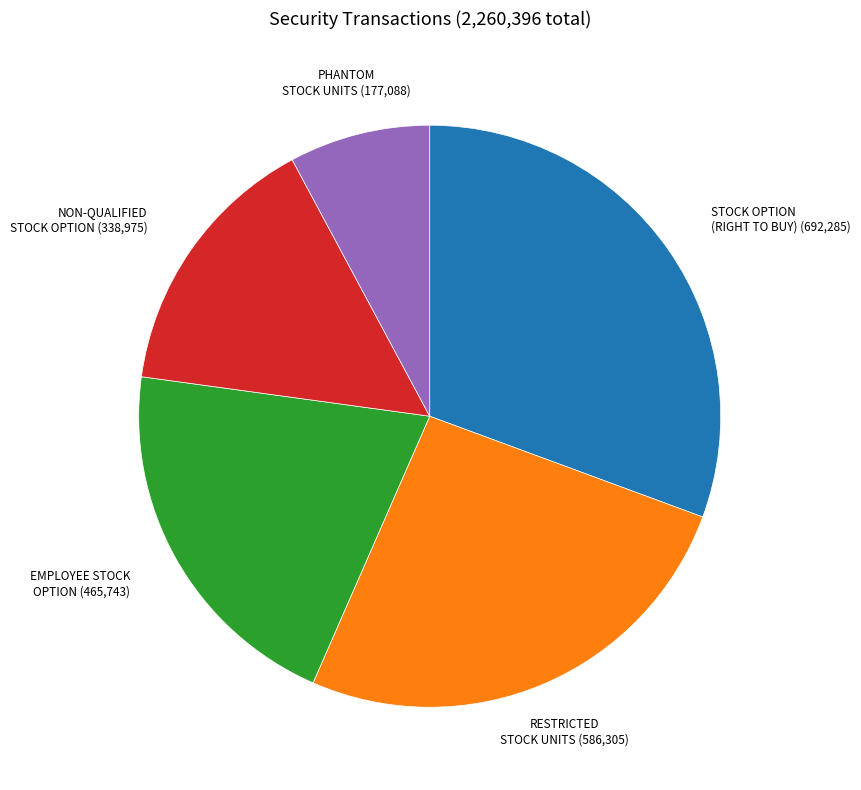

How many segments does this pie chart have?

5